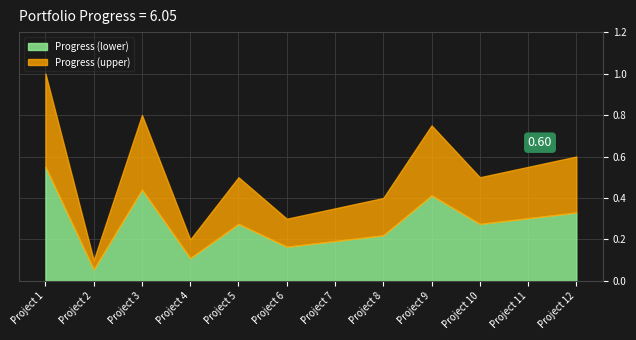

What is the total value across all series at Project 3?

0.8